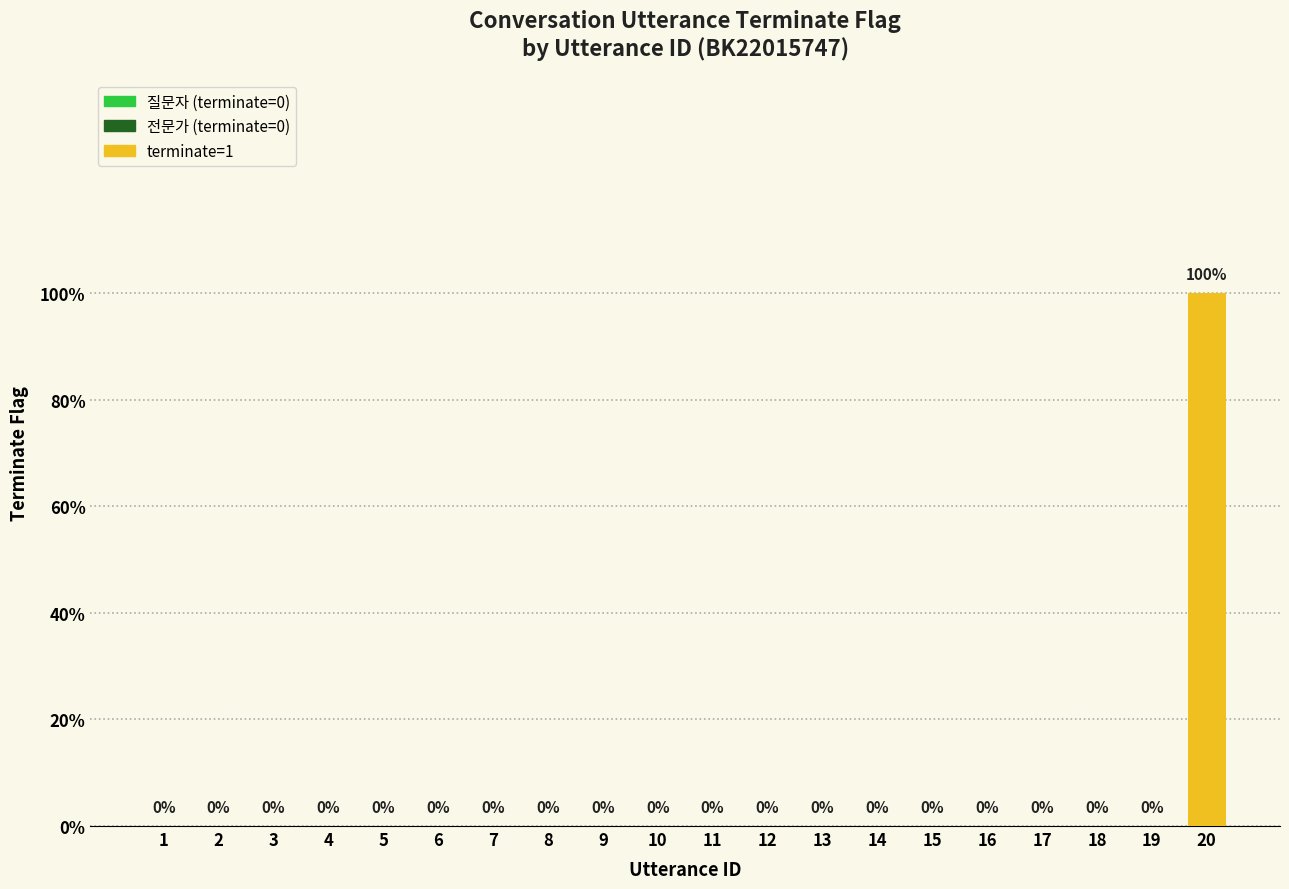

Are the bars horizontal?

No